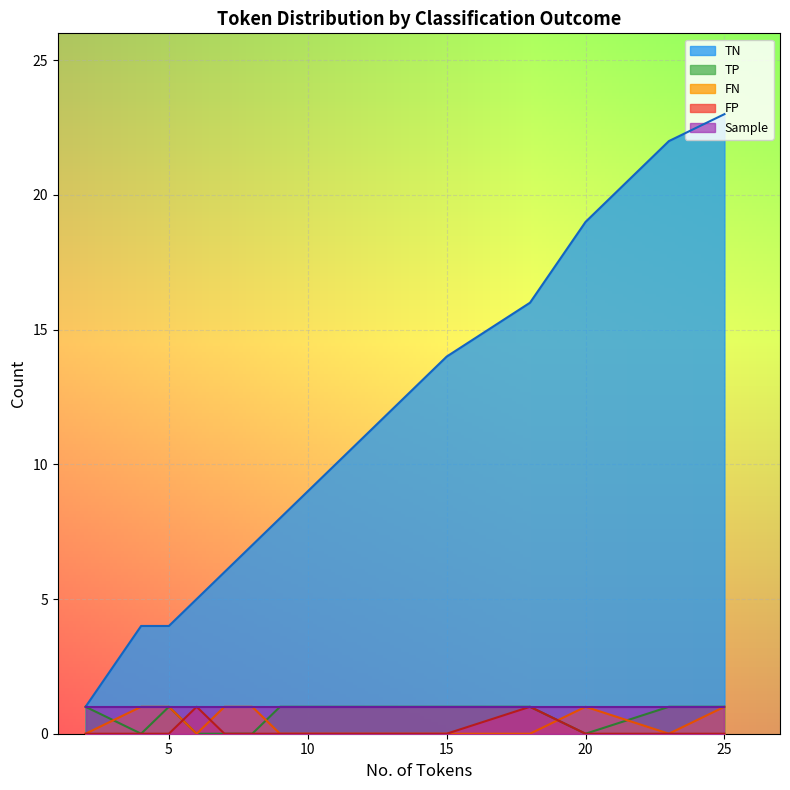

What is the value of the FN point at the 3rd from the left?

1